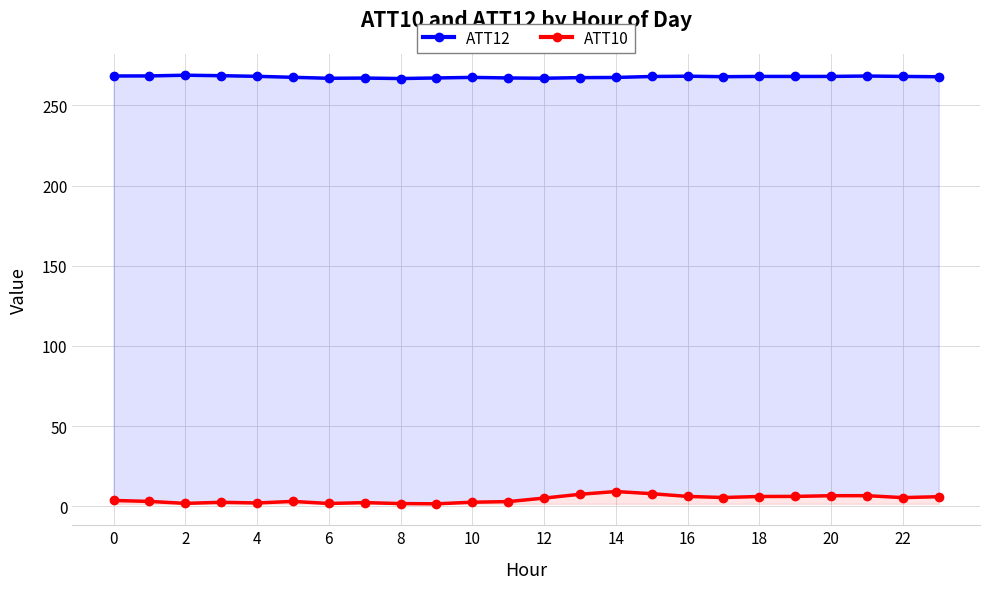

Is it true that ATT10 equals 6.6 at 21?

True